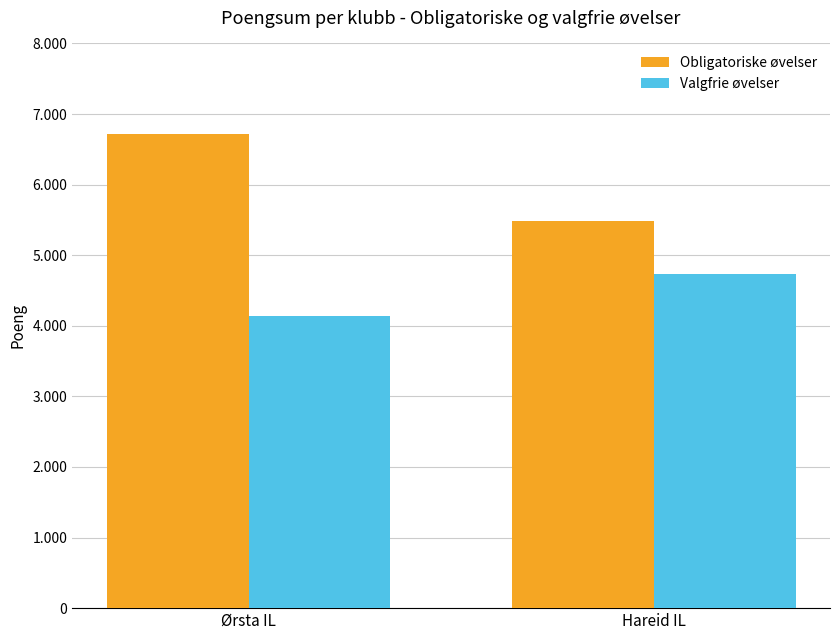

Rank the series at Ørsta IL from highest to lowest value.

Obligatoriske øvelser, Valgfrie øvelser